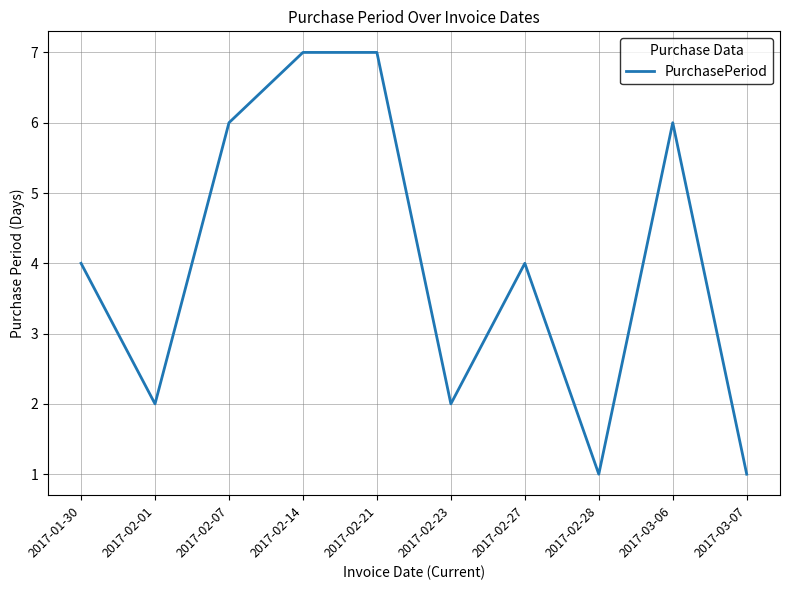

What position from the right is 2017-03-07?

1